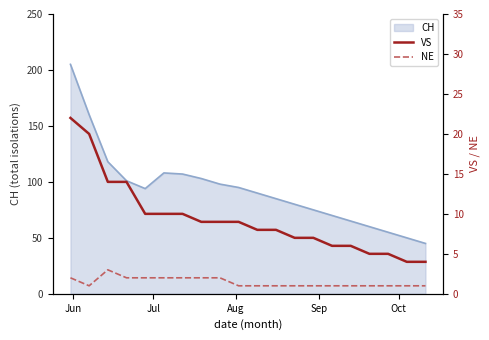

What is the highest value of the CH series?

205